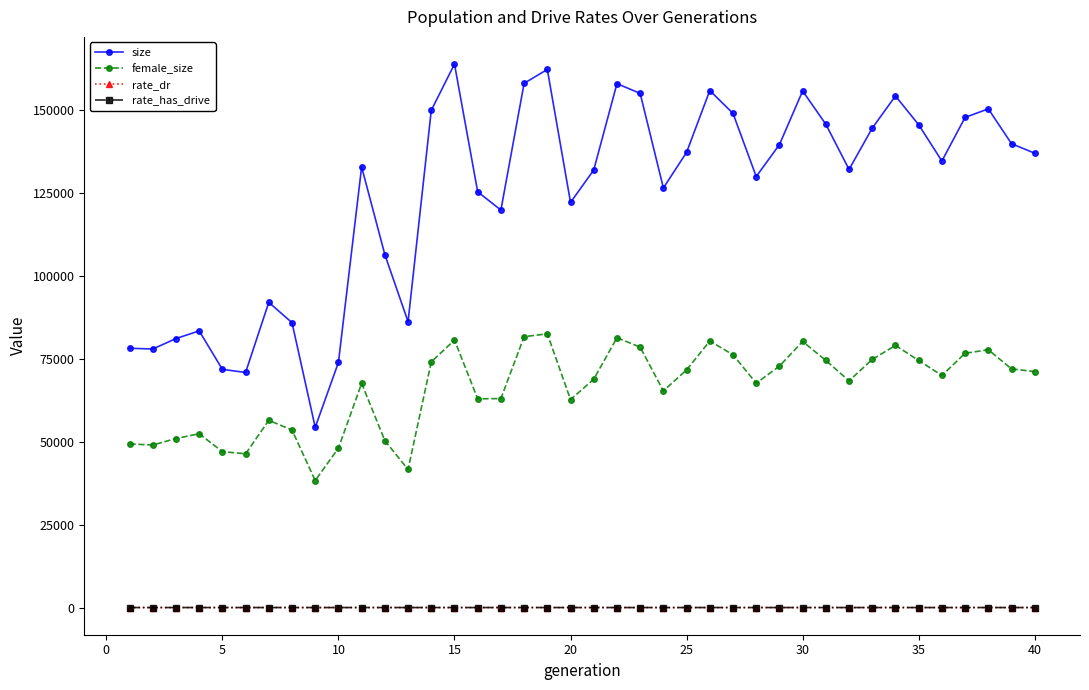

Does the chart display data point markers on the line(s)?

Yes